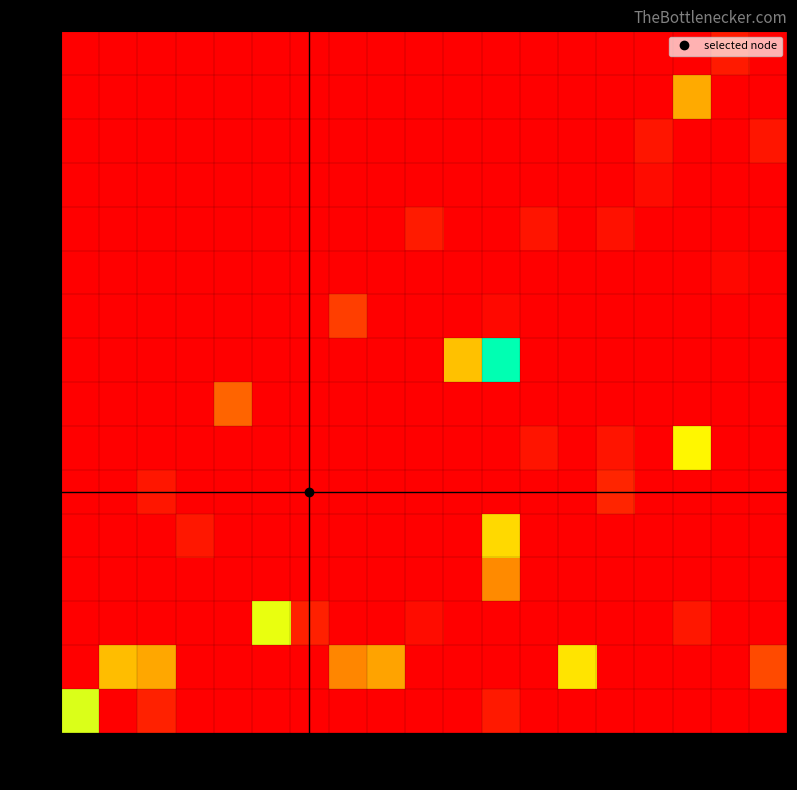

Between 9 and 10, which is larger?

10